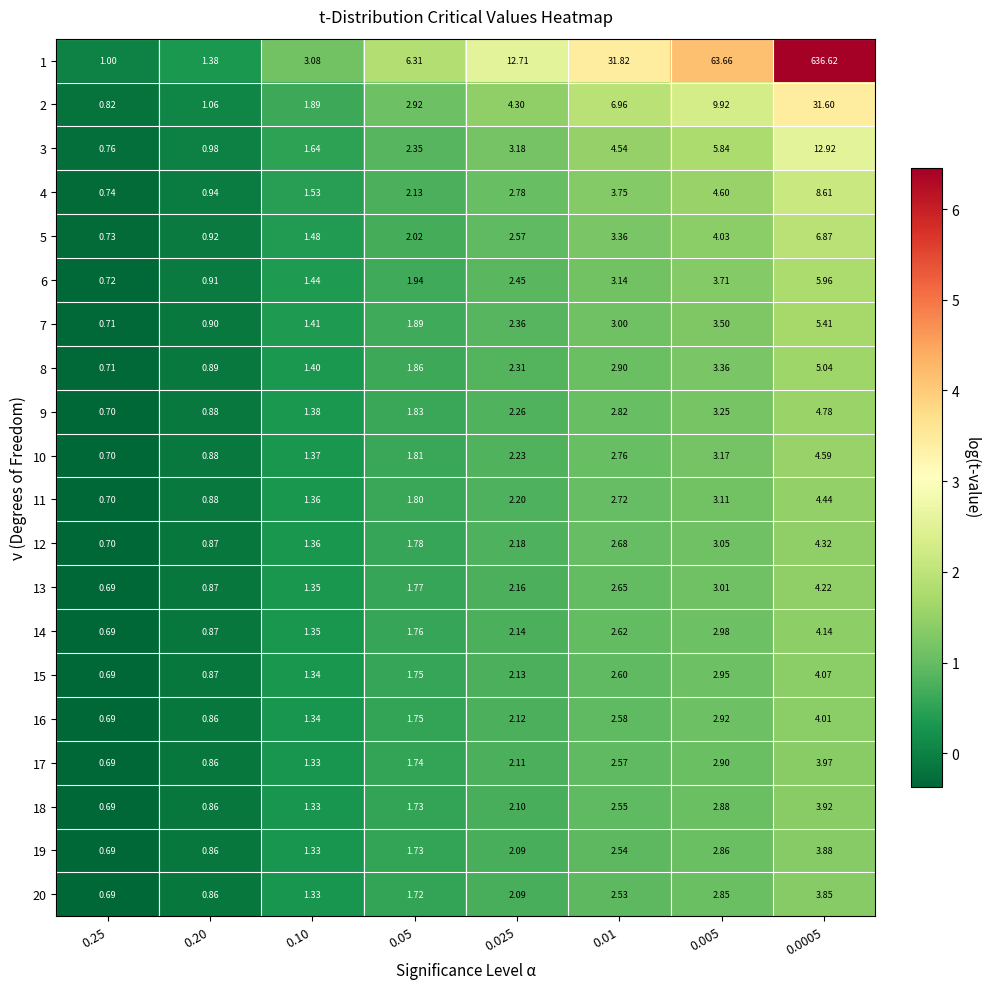

Is the value of 4 at 0.05 greater than the value of 12 at 0.025?

No